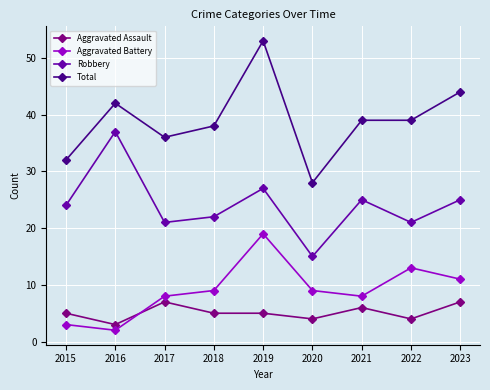

What is the sum of all Robbery values?

217